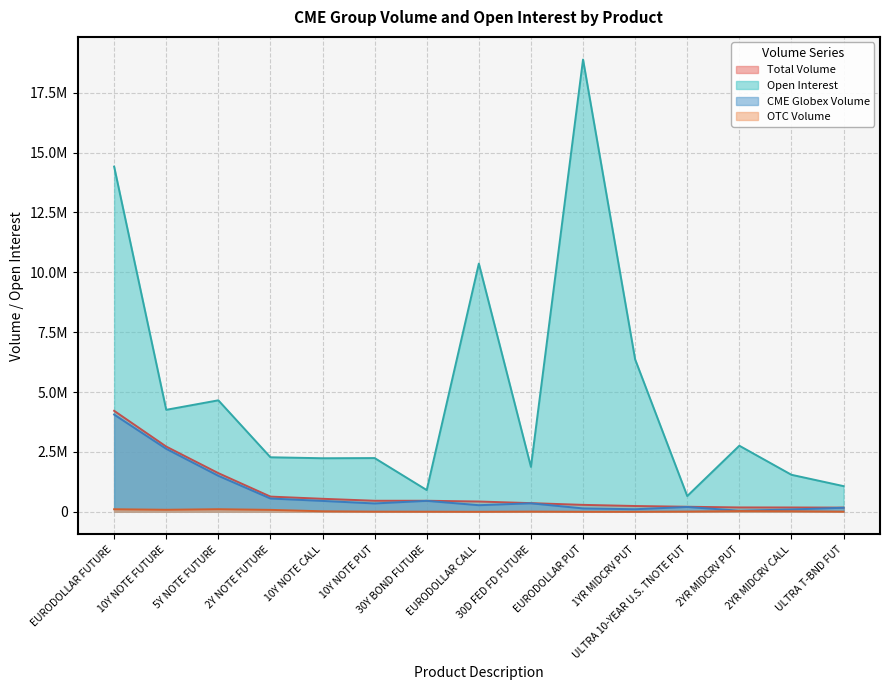

Reading left to right, list all the values displayed in this chart.

Total Volume: EURODOLLAR FUTURE=4217526	10Y NOTE FUTURE=2723935	5Y NOTE FUTURE=1614370	2Y NOTE FUTURE=634847	10Y NOTE CALL=542982	10Y NOTE PUT=461451	30Y BOND FUTURE=461421	EURODOLLAR CALL=429287	30D FED FD FUTURE=361795	EURODOLLAR PUT=289427	1YR MIDCRV PUT=241630	ULTRA 10-YEAR U.S. TNOTE FUT=210535	2YR MIDCRV PUT=181846	2YR MIDCRV CALL=180676	ULTRA T-BND FUT=174842
Open Interest: EURODOLLAR FUTURE=14416903	10Y NOTE FUTURE=4259423	5Y NOTE FUTURE=4656101	2Y NOTE FUTURE=2277210	10Y NOTE CALL=2236412	10Y NOTE PUT=2243833	30Y BOND FUTURE=907366	EURODOLLAR CALL=10366402	30D FED FD FUTURE=1875008	EURODOLLAR PUT=18889887	1YR MIDCRV PUT=6364829	ULTRA 10-YEAR U.S. TNOTE FUT=657479	2YR MIDCRV PUT=2759812	2YR MIDCRV CALL=1545721	ULTRA T-BND FUT=1072001
CME Globex Volume: EURODOLLAR FUTURE=4060782	10Y NOTE FUTURE=2629393	5Y NOTE FUTURE=1503428	2Y NOTE FUTURE=554608	10Y NOTE CALL=453967	10Y NOTE PUT=348200	30Y BOND FUTURE=456942	EURODOLLAR CALL=275024	30D FED FD FUTURE=353895	EURODOLLAR PUT=140673	1YR MIDCRV PUT=106994	ULTRA 10-YEAR U.S. TNOTE FUT=200990	2YR MIDCRV PUT=44696	2YR MIDCRV CALL=95876	ULTRA T-BND FUT=169207
OTC Volume: EURODOLLAR FUTURE=106390	10Y NOTE FUTURE=85016	5Y NOTE FUTURE=107982	2Y NOTE FUTURE=80239	10Y NOTE CALL=21400	10Y NOTE PUT=6000	30Y BOND FUTURE=4163	EURODOLLAR CALL=0	30D FED FD FUTURE=7900	EURODOLLAR PUT=0	1YR MIDCRV PUT=0	ULTRA 10-YEAR U.S. TNOTE FUT=9545	2YR MIDCRV PUT=30000	2YR MIDCRV CALL=24000	ULTRA T-BND FUT=5635